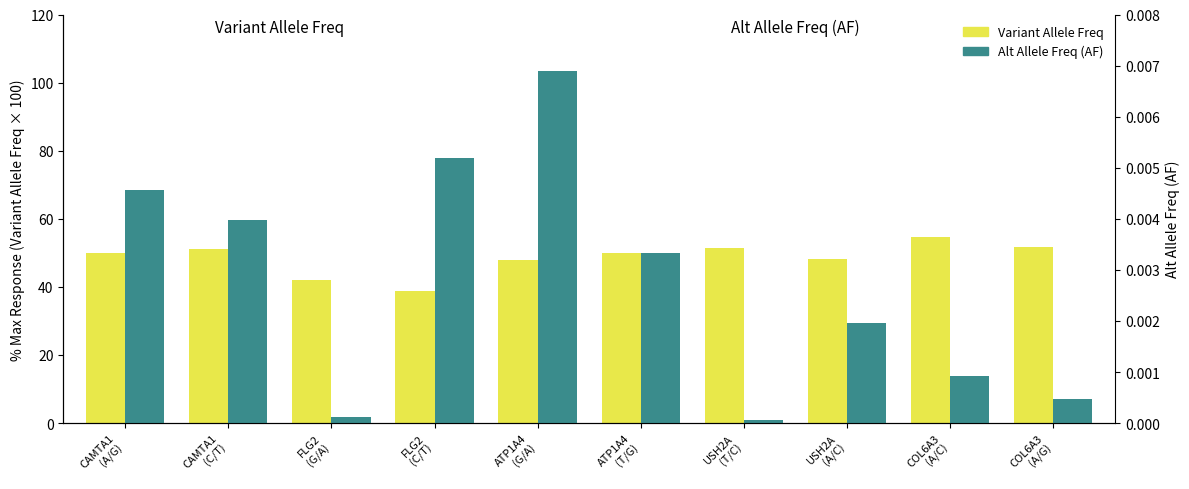

List the labels in order of Variant Allele Freq value, largest first.

COL6A3
(A/C), COL6A3
(A/G), USH2A
(T/C), CAMTA1
(C/T), CAMTA1
(A/G), ATP1A4
(T/G), USH2A
(A/C), ATP1A4
(G/A), FLG2
(G/A), FLG2
(C/T)